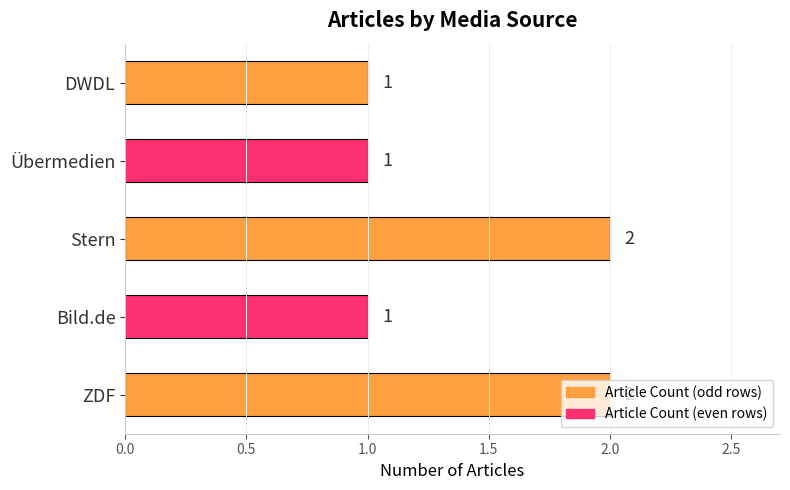

What is the sum of all values?

7